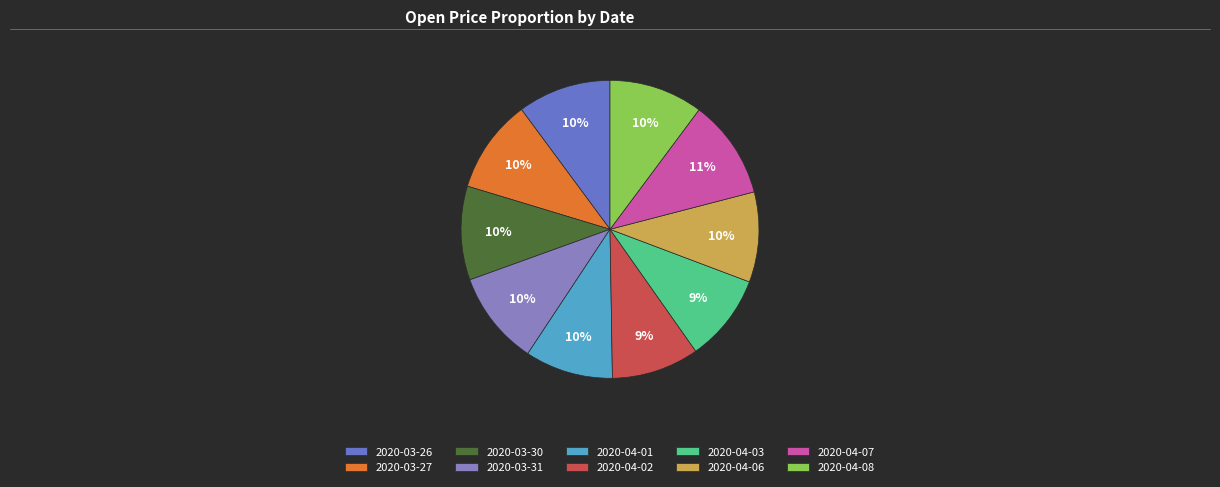

What is the ratio of the value at 2020-03-27 to the value at 2020-04-03?

1.1